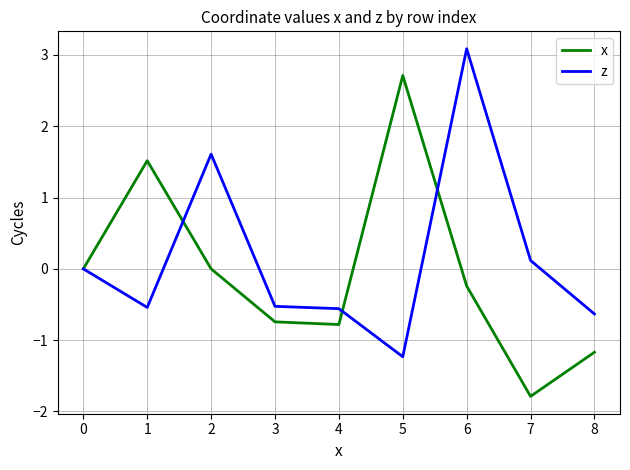

Is it true that x equals -0.8 at 7?

False